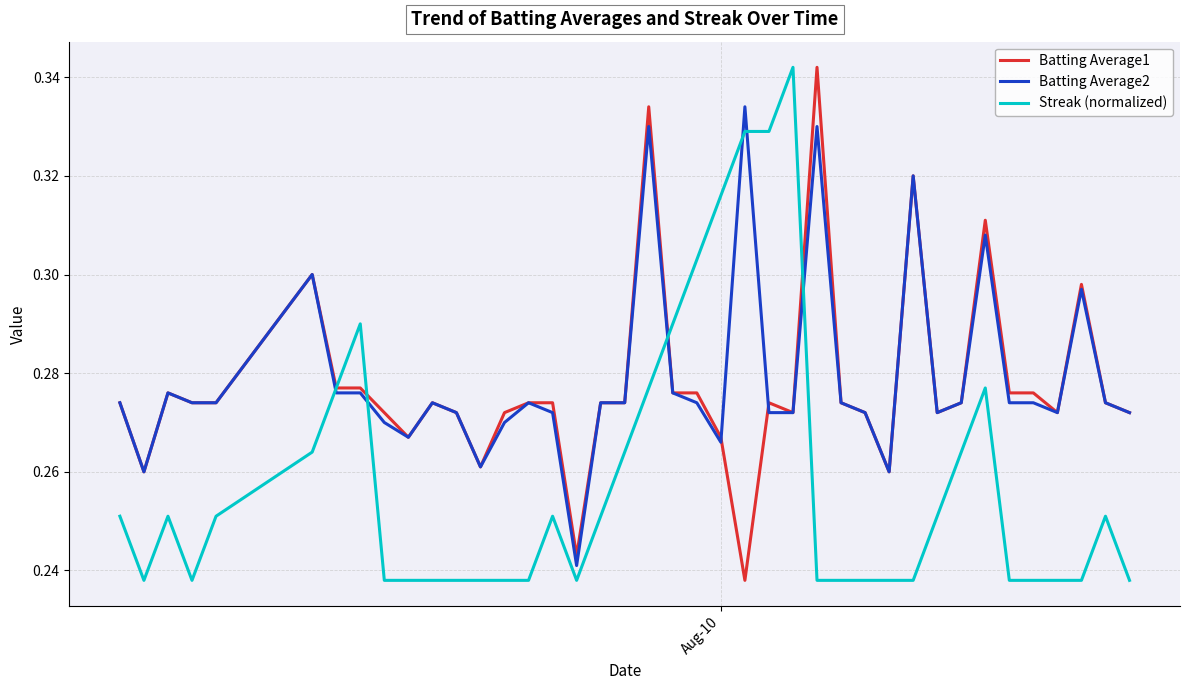

What are all the series names shown in the legend?

Batting Average1, Batting Average2, Streak (normalized)